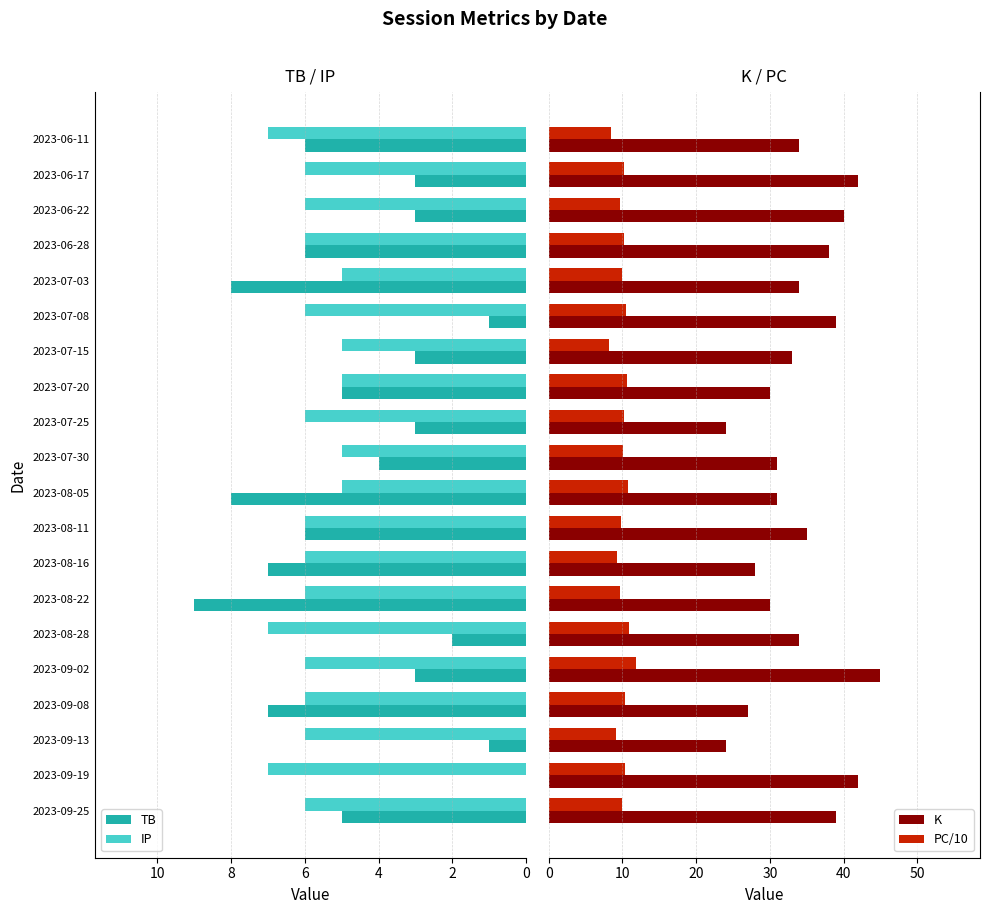

The value of IP at 2023-08-28 is 3. True or false?

False